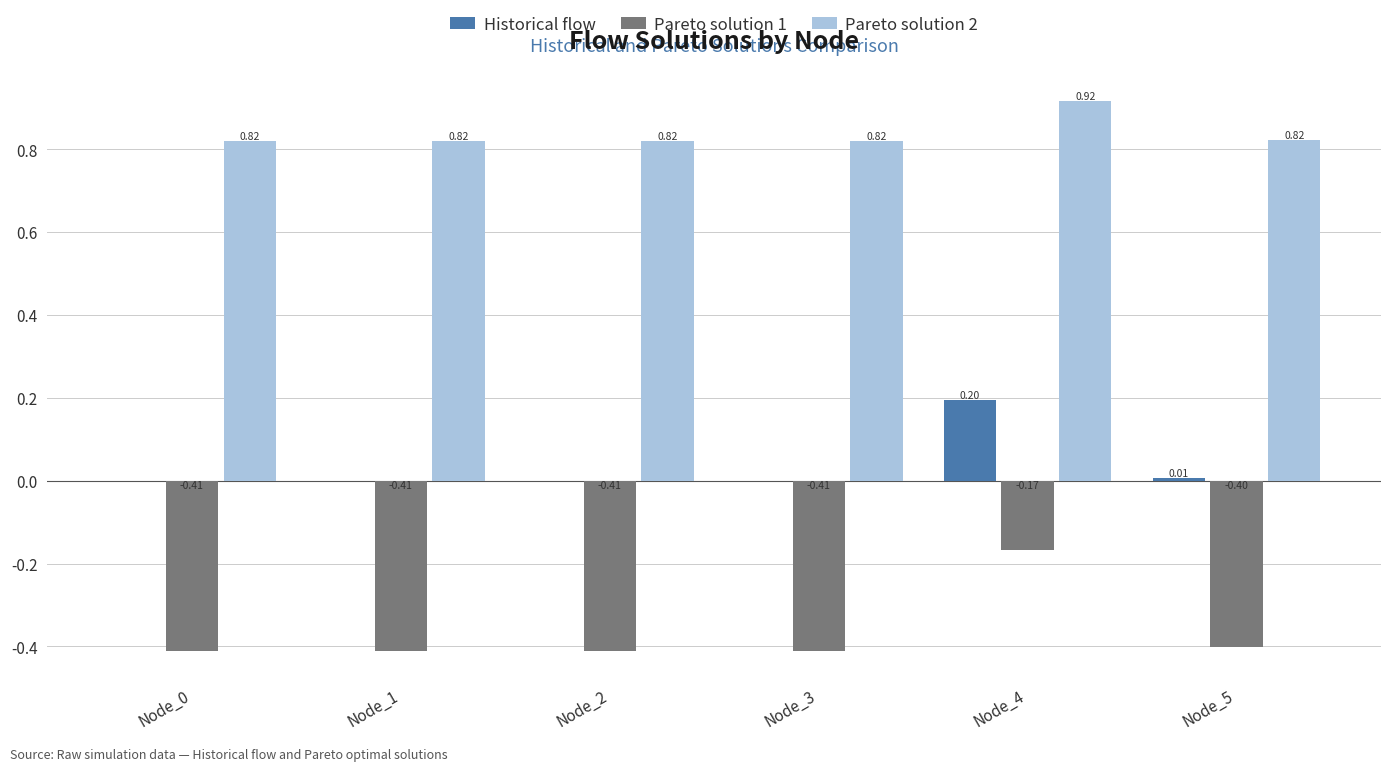

What is the sum of the Pareto solution 2 values at Node_0 and Node_3?

1.6